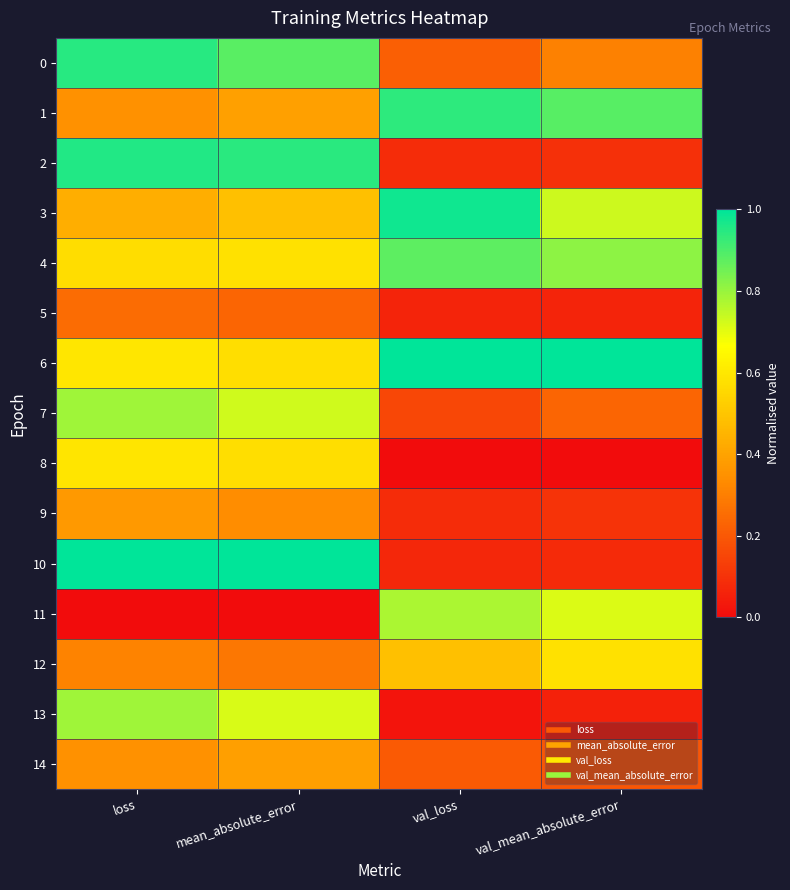

At how many categories does at least one series exceed 0?

4